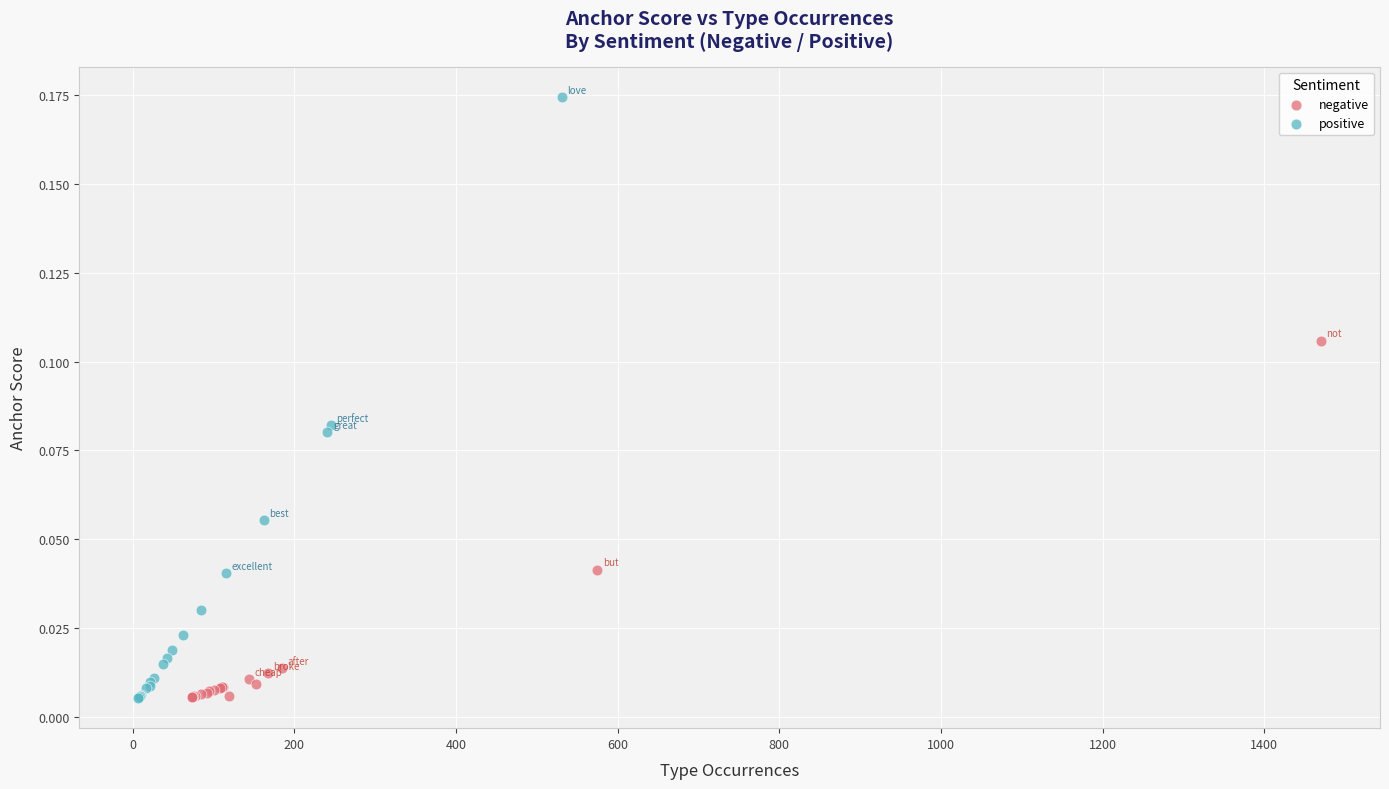

Which series has the largest Y range (max minus min)?

positive